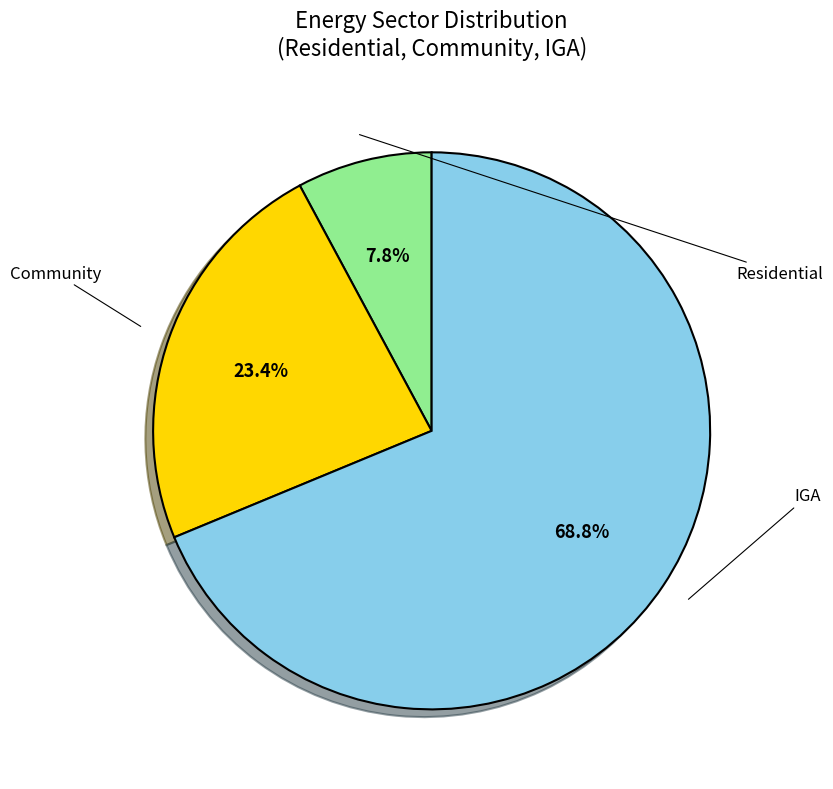

Which category has the smallest portion of the pie?

Residential